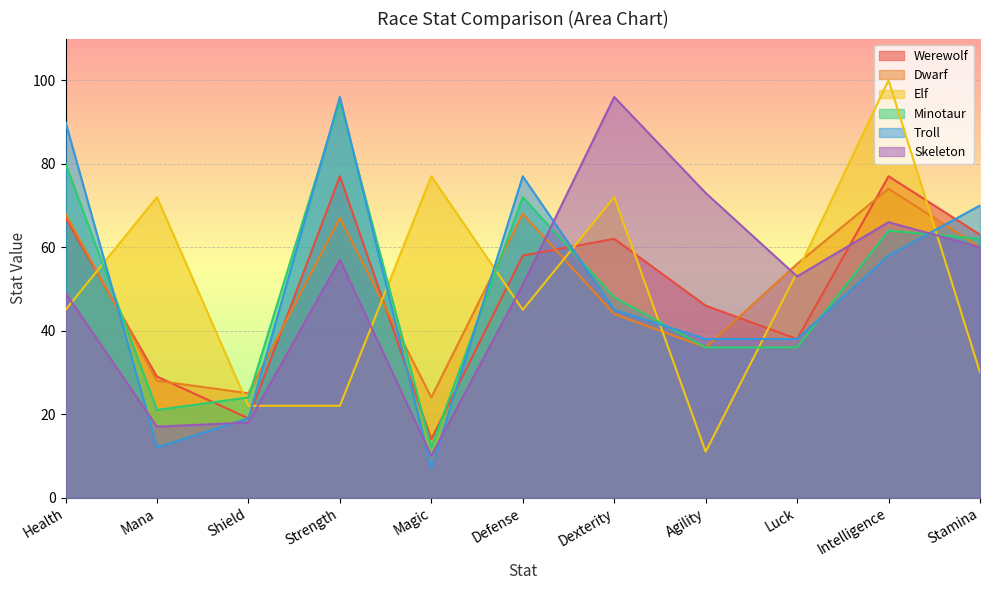

Between Health and Strength, which series saw the biggest shift?

Elf